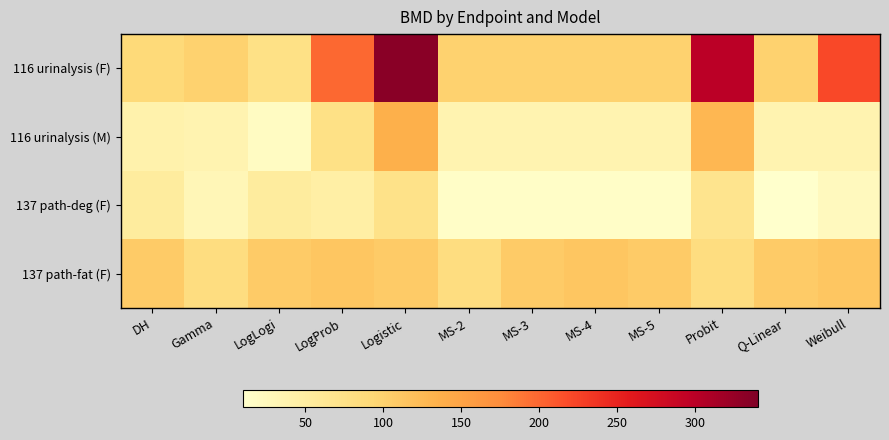

Reading right to left, list all the values displayed in this chart.

116 urinalysis (F): Weibull=221.2	Q-Linear=99.7	Probit=299.6	MS-5=99.7	MS-4=99.7	MS-3=99.7	MS-2=99.7	Logistic=333.6	LogProb=198.5	LogLogi=76.3	Gamma=99.7	DH=89.5
116 urinalysis (M): Weibull=36.9	Q-Linear=36.9	Probit=127.9	MS-5=36.9	MS-4=36.9	MS-3=36.9	MS-2=36.9	Logistic=135.9	LogProb=76.6	LogLogi=19.2	Gamma=36.9	DH=40.2
137 path-deg (F): Weibull=23.6	Q-Linear=11.0	Probit=68.5	MS-5=14.0	MS-4=14.0	MS-3=14.0	MS-2=14.0	Logistic=73.6	LogProb=46.4	LogLogi=53.4	Gamma=29.9	DH=53.4
137 path-fat (F): Weibull=112.8	Q-Linear=107.8	Probit=83.1	MS-5=107.8	MS-4=112.8	MS-3=107.8	MS-2=83.1	Logistic=107.8	LogProb=112.8	LogLogi=107.8	Gamma=83.1	DH=107.8